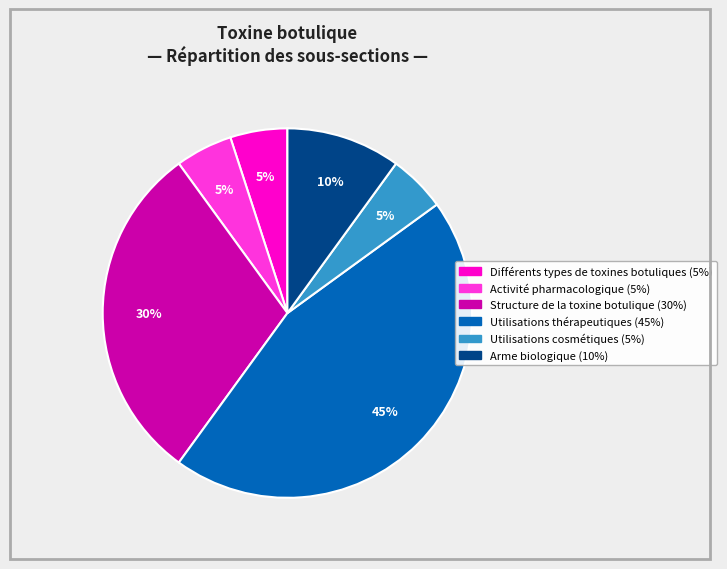

Count the number of slices in the pie.

6